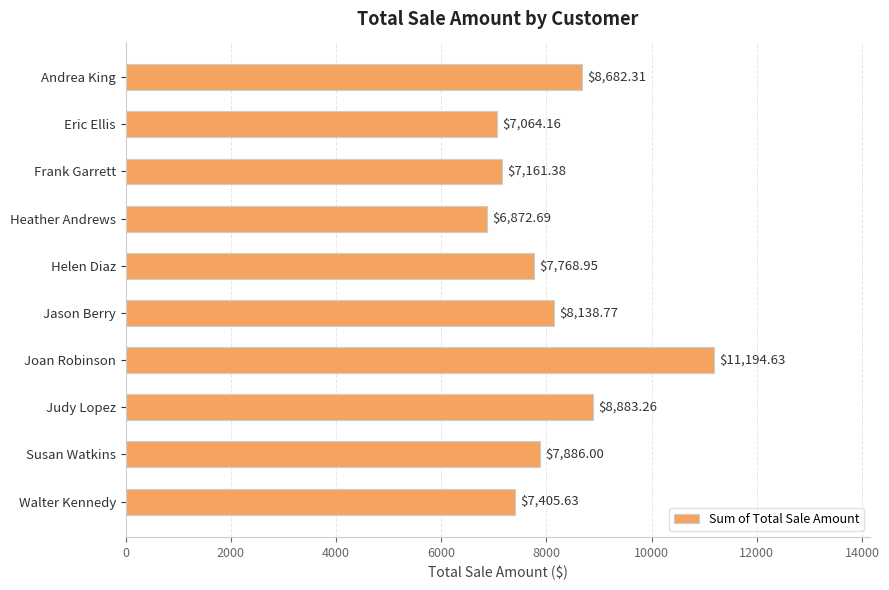

What is the average value?

8105.8